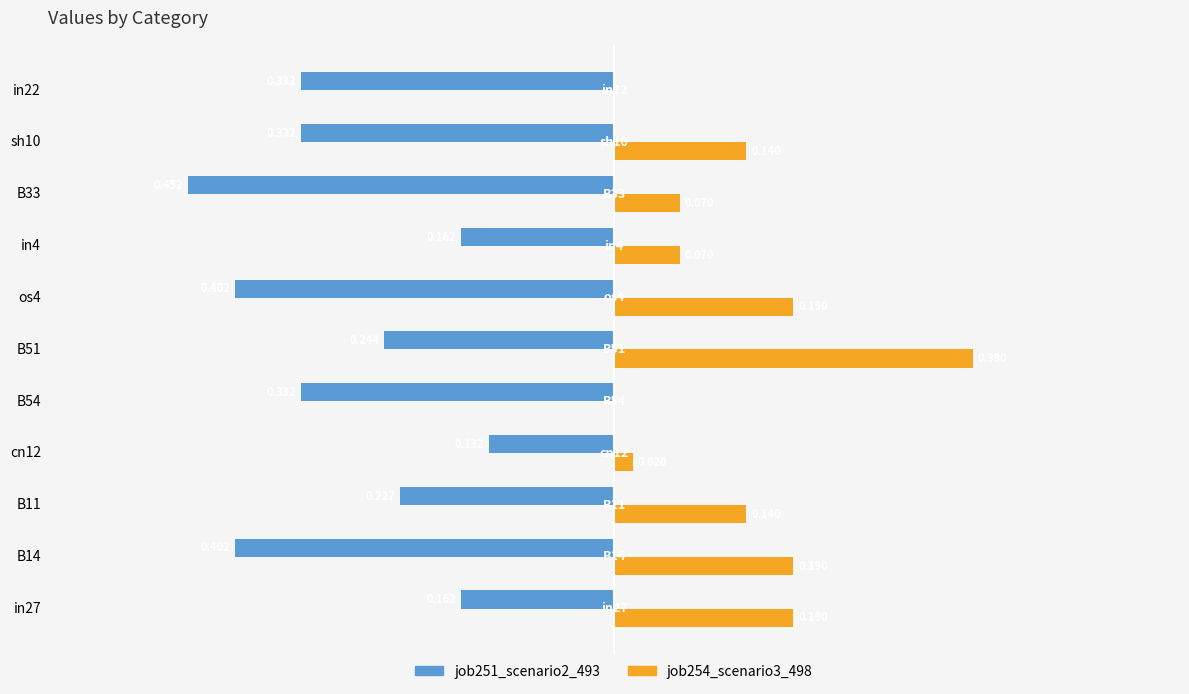

Is the value of job251_scenario2_493 at B14 greater than the value of job254_scenario3_498 at in4?

No